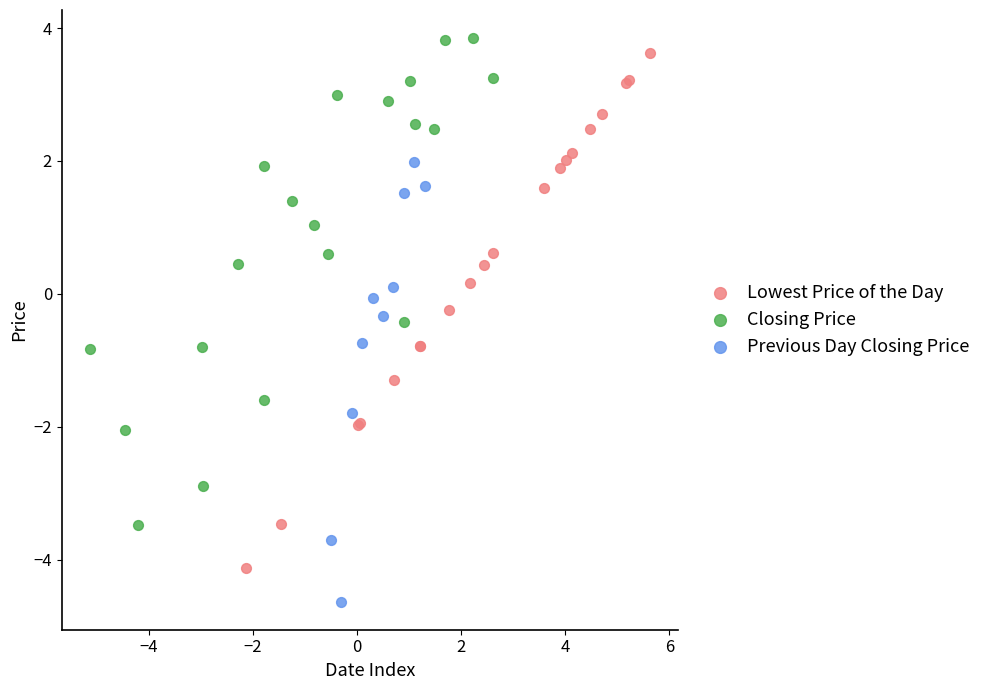

Which series has the largest Y range (max minus min)?

Lowest Price of the Day